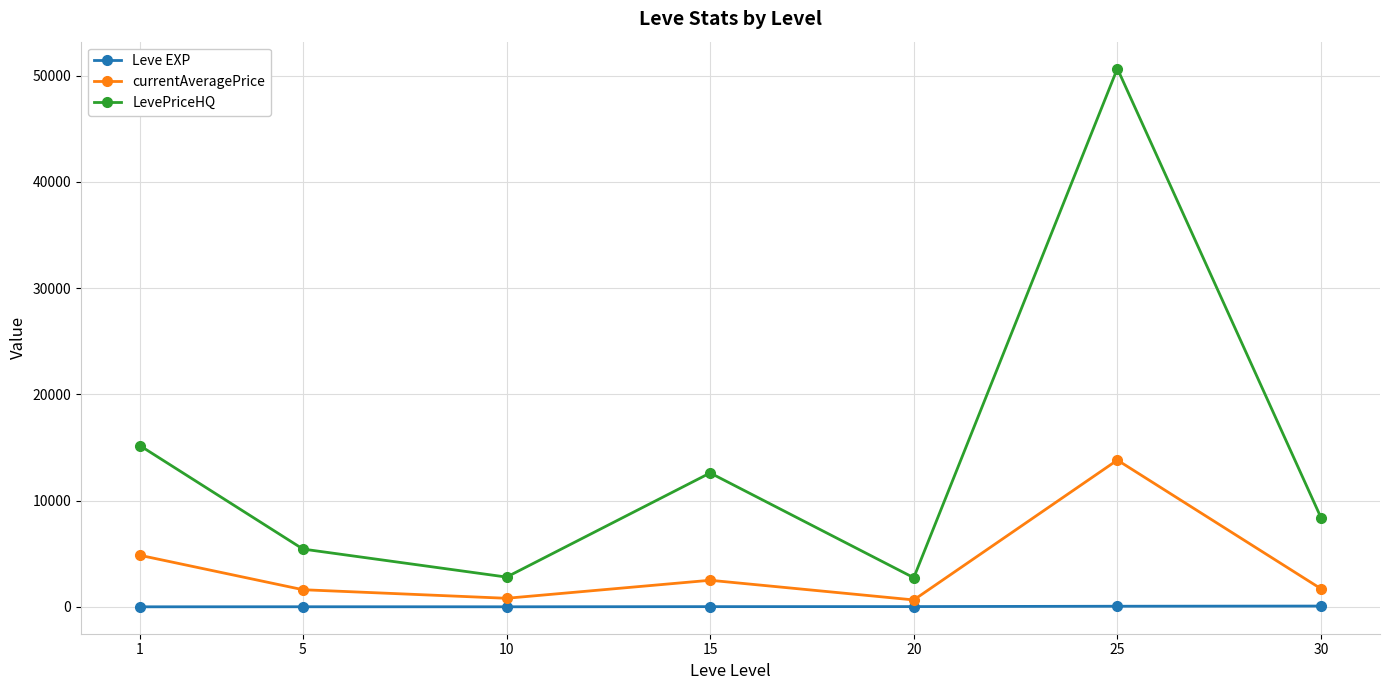

True or false: LevePriceHQ and Leve EXP intersect in this chart.

False